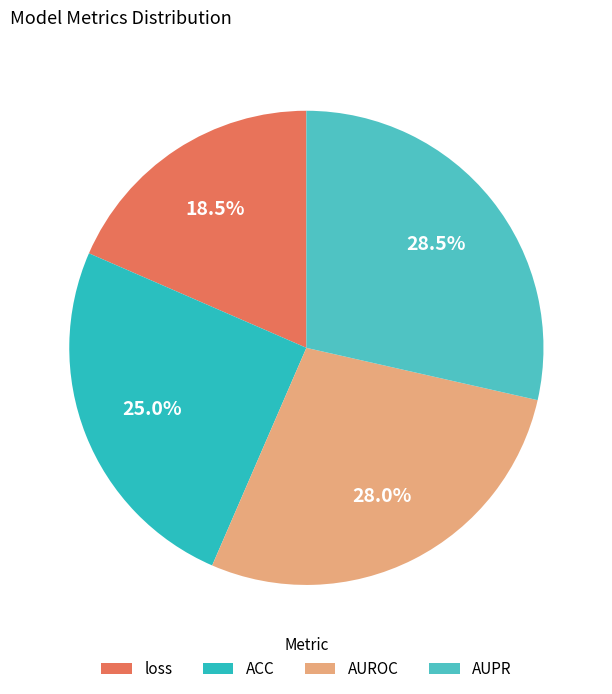

Rank the categories by value from lowest to highest.

loss, ACC, AUROC, AUPR